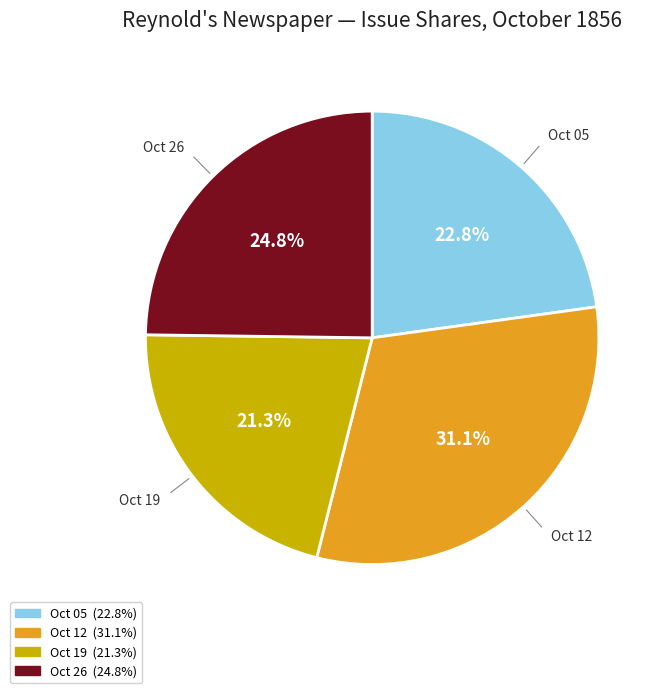

Count the number of slices in the pie.

4